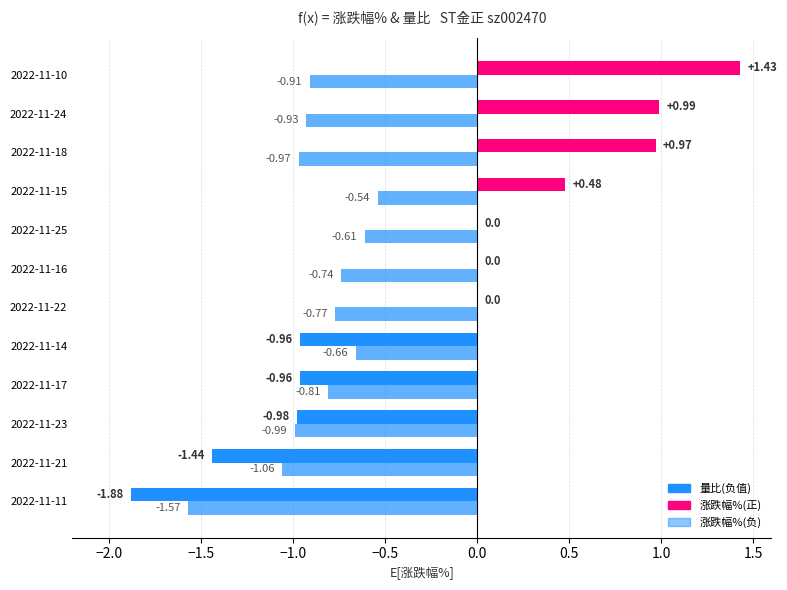

How many series are shown in this chart?

2